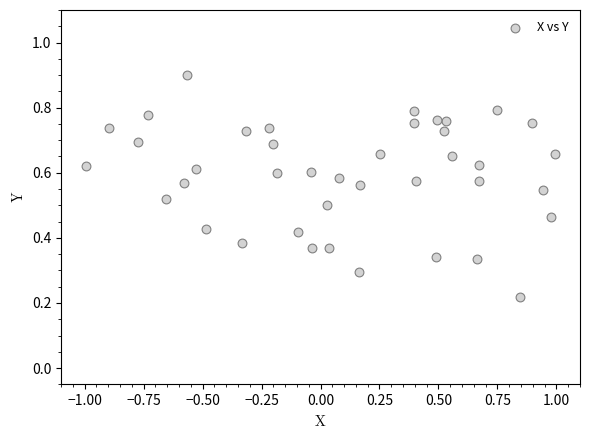

What is the range of X values (max minus min)?

2.0